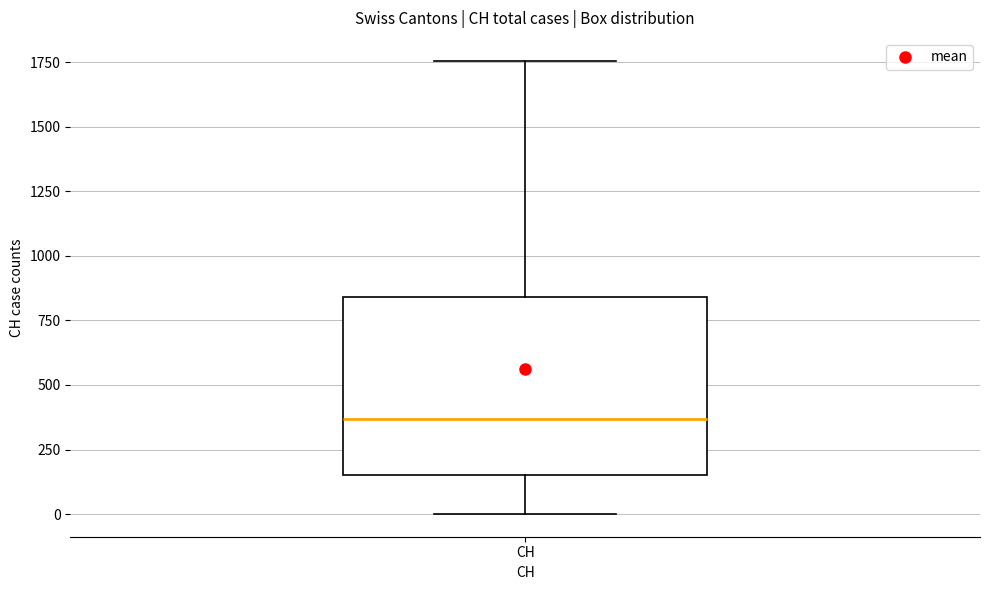

Where does the lower whisker of the box for CH end on the y-axis? The values are not printed on the chart, so give them approximately, as read against the axis.

0